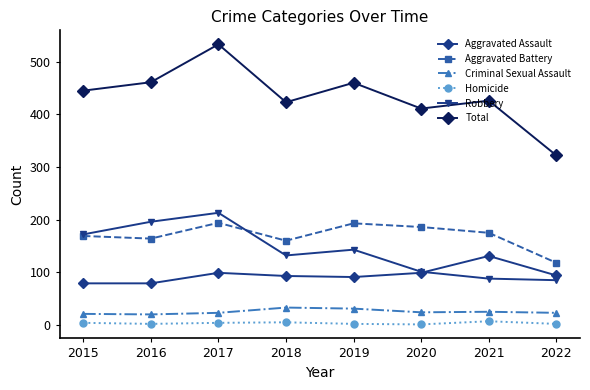

What is the sum of all Total values?

3481